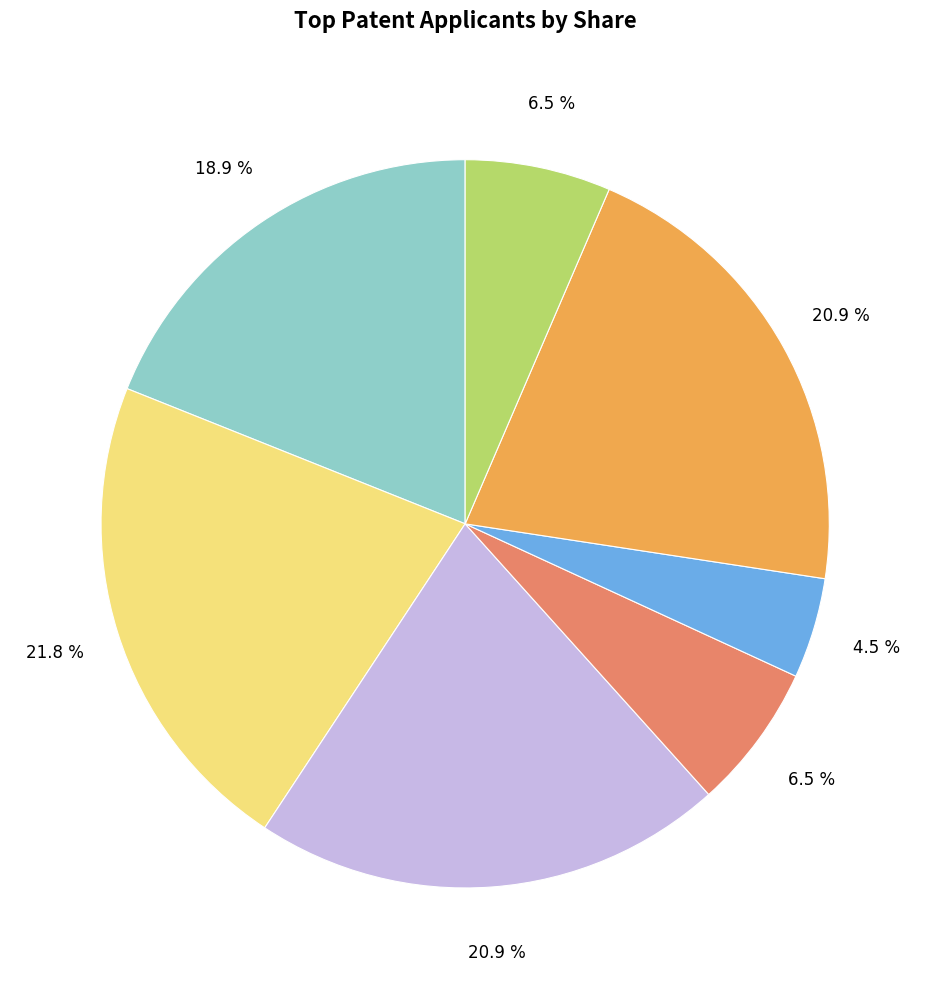

Is there a majority slice in this chart?

No